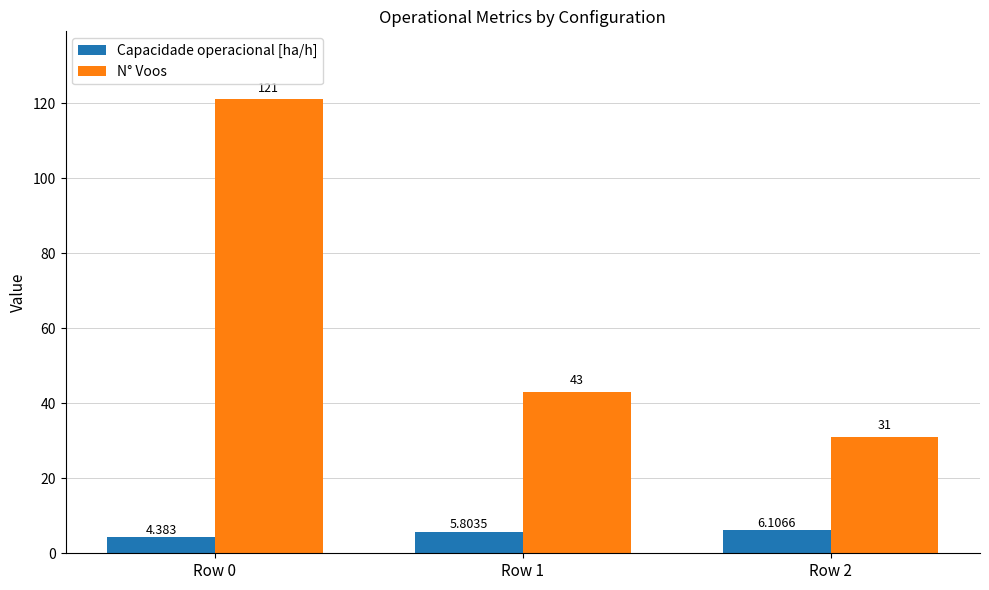

Between Row 0 and Row 2, which series saw the biggest shift?

N° Voos